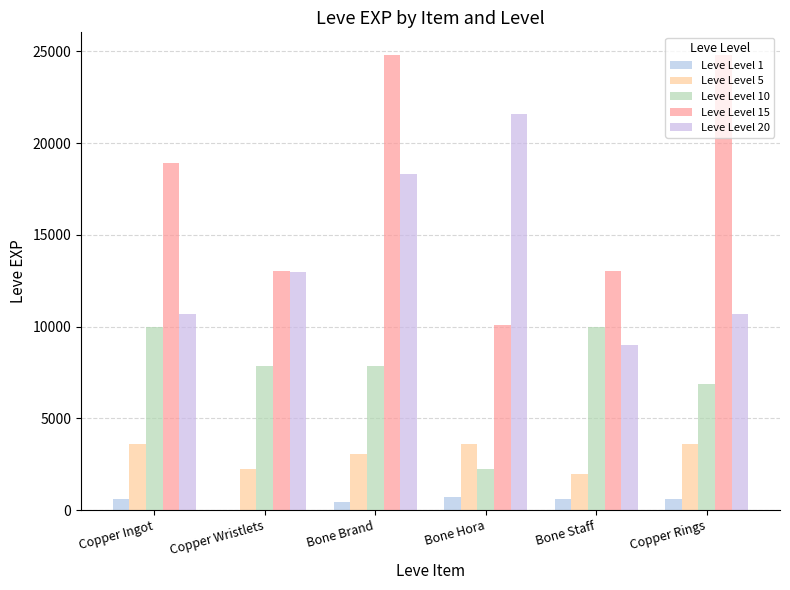

Which has a higher value, Copper Wristlets or Copper Rings?

Copper Rings